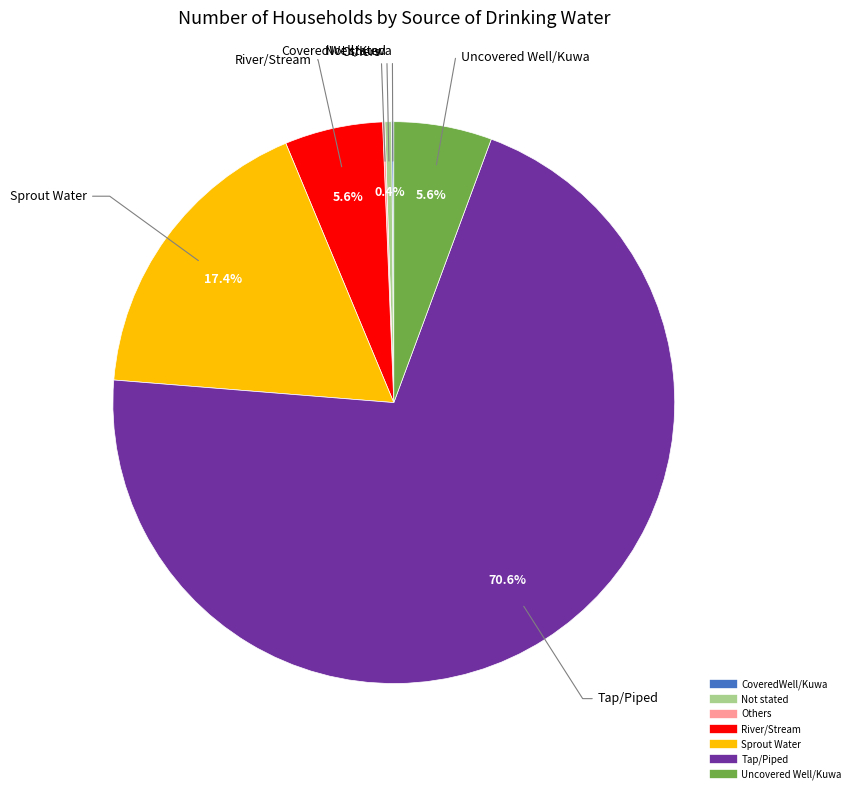

Which category has the biggest portion of the pie?

Tap/Piped